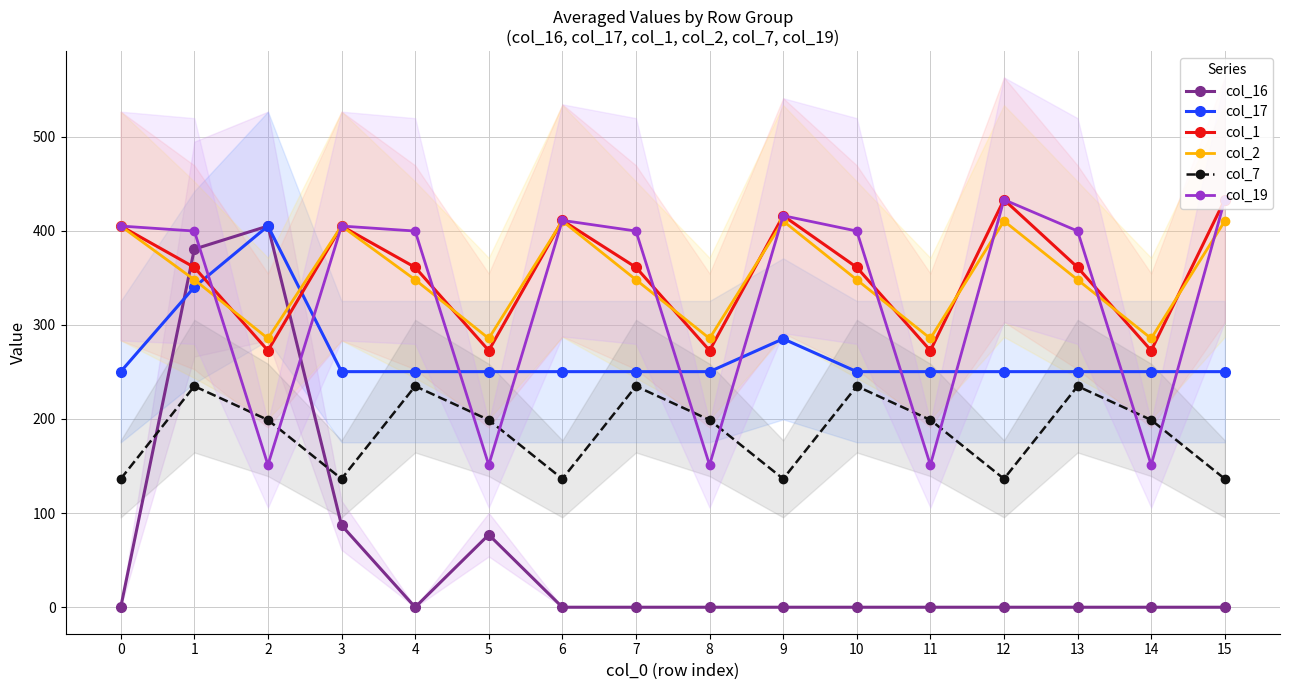

Which series has the largest total across all categories?

col_1